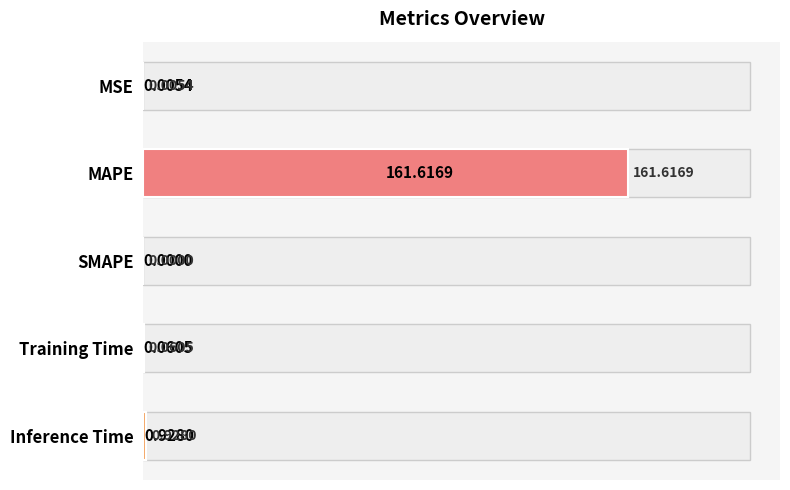

What is the sum of all values?

162.6